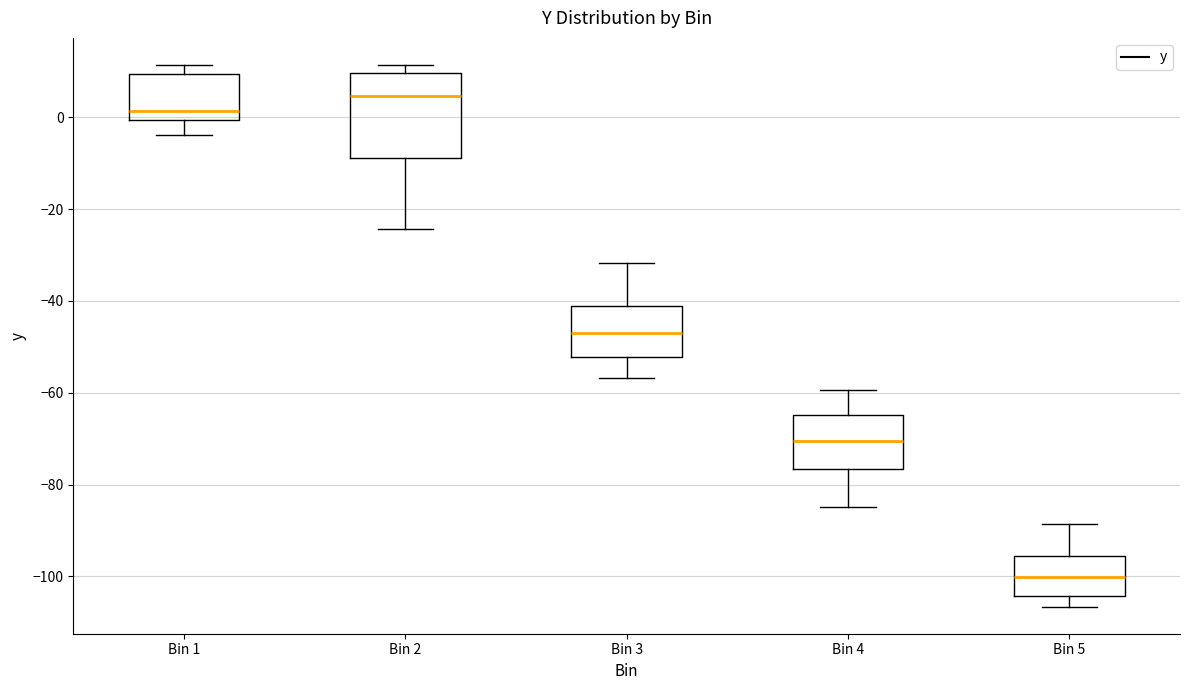

Comparing the boxes themselves (not the whiskers), which one is the tallest?

Bin 2